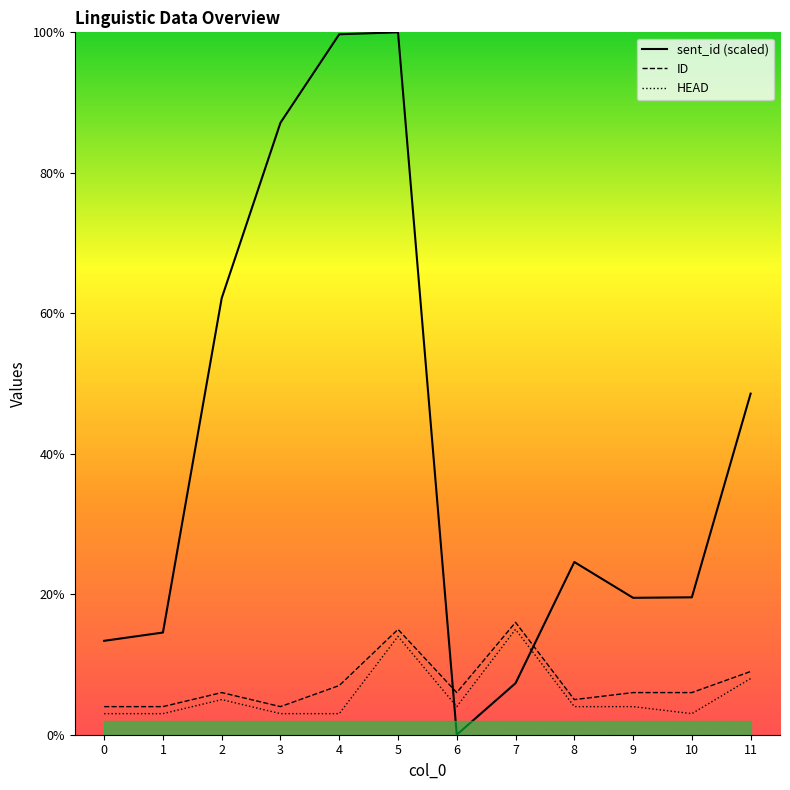

What are all the series names shown in the legend?

sent_id, ID, HEAD